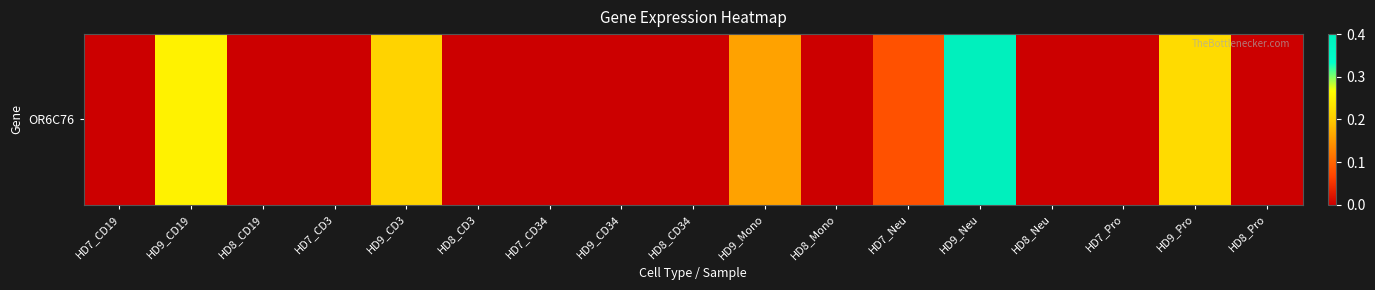

Between HD8_CD19 and HD9_CD3, which is larger?

HD9_CD3